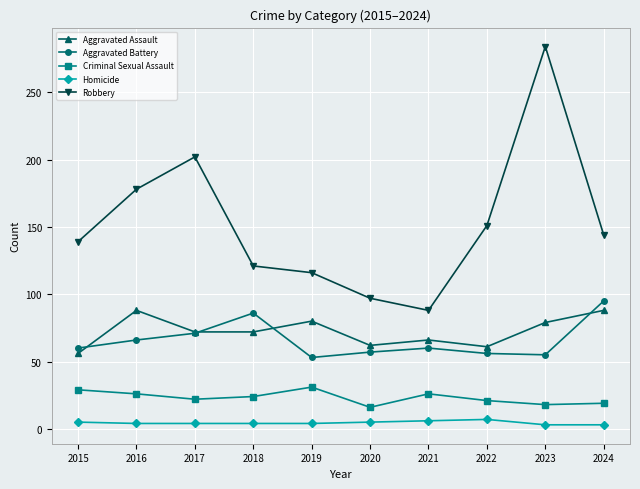

Which category has the highest value in the Aggravated Battery series?

2024